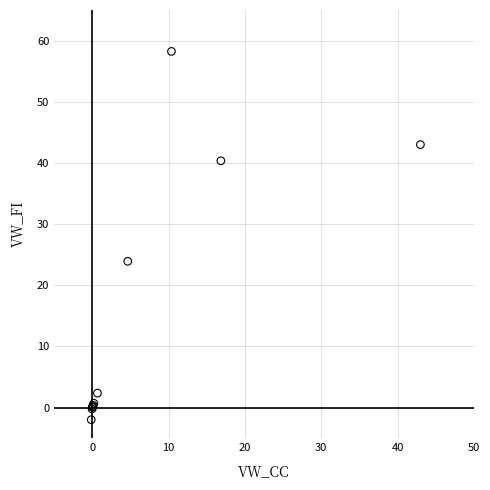

What Y value in the scatter plot is closest to 28?

23.9